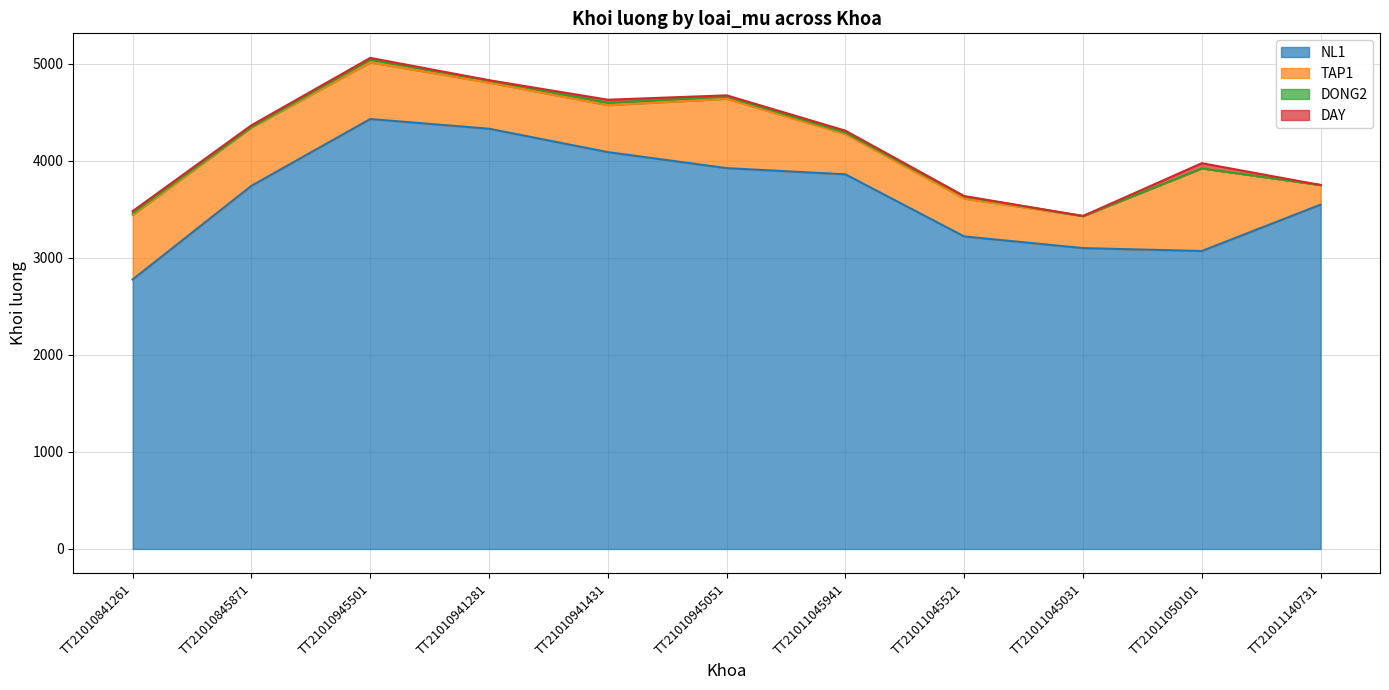

What is the label of the 6th point from the left?

TT21010945051